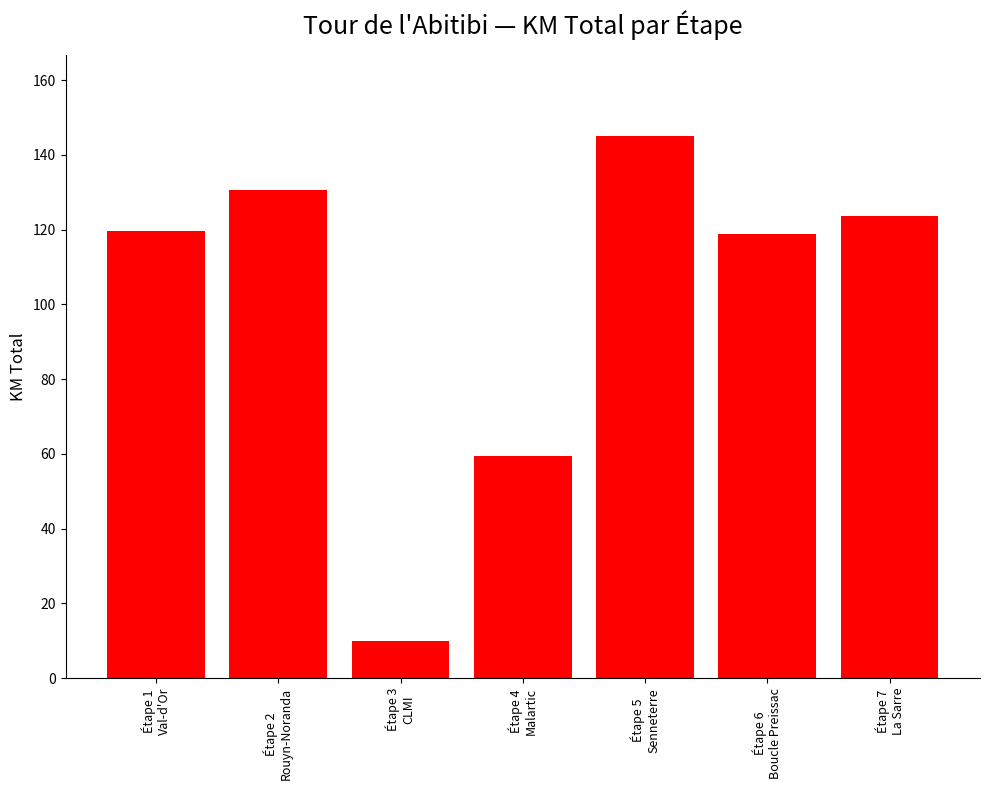

Reading left to right, transcribe all the data shown in this chart.

119.7	130.6	10.0	59.4	145.0	118.9	123.5